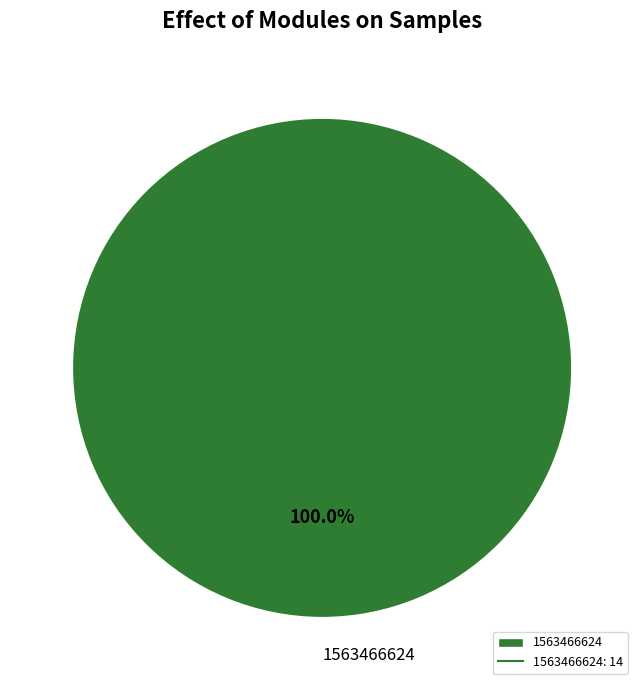

Rank the categories by value from highest to lowest.

1563466624